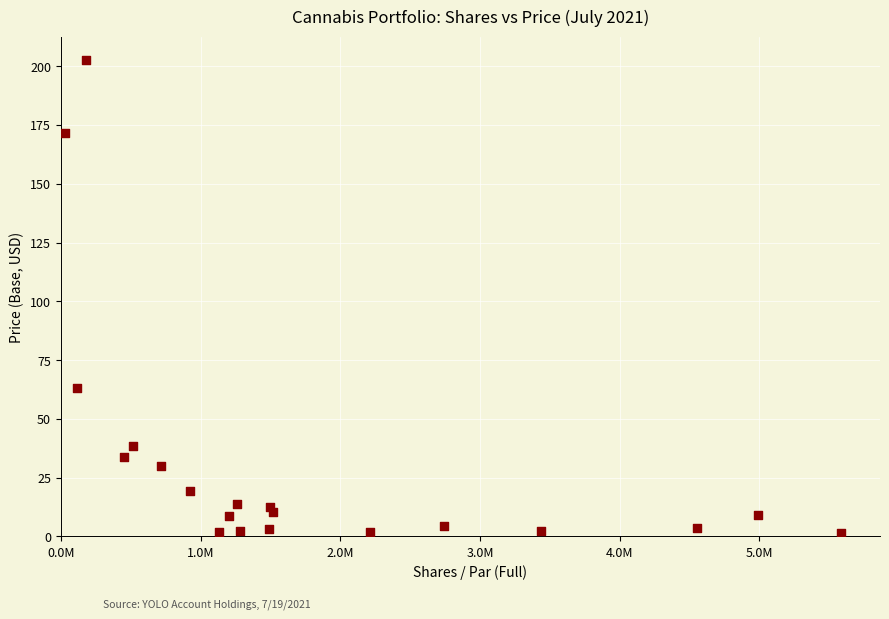

What is the range of X values (max minus min)?

5556022.0